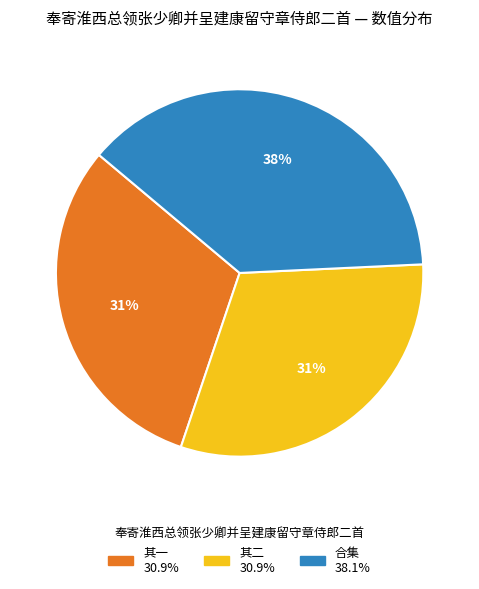

Is there a majority slice in this chart?

No